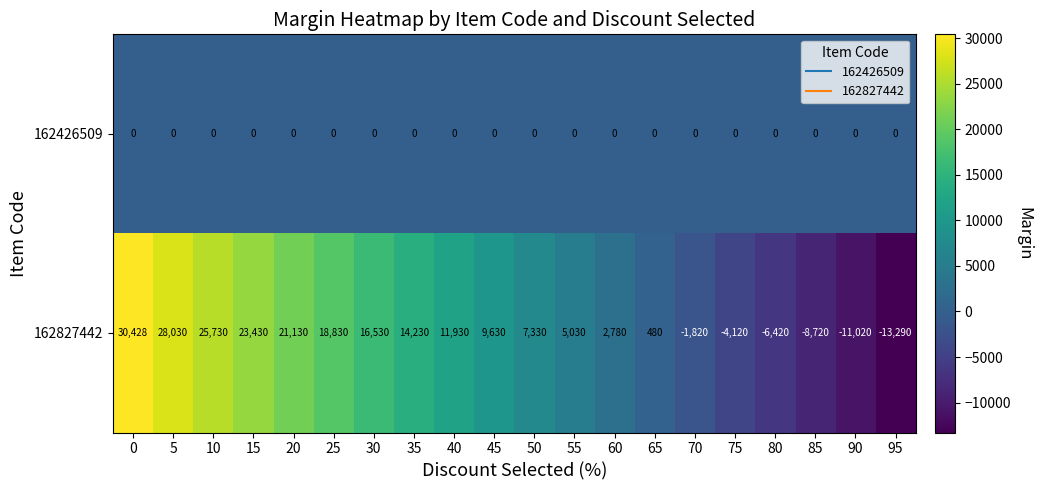

Rank the series by their maximum value, from highest to lowest.

162827442, 162426509